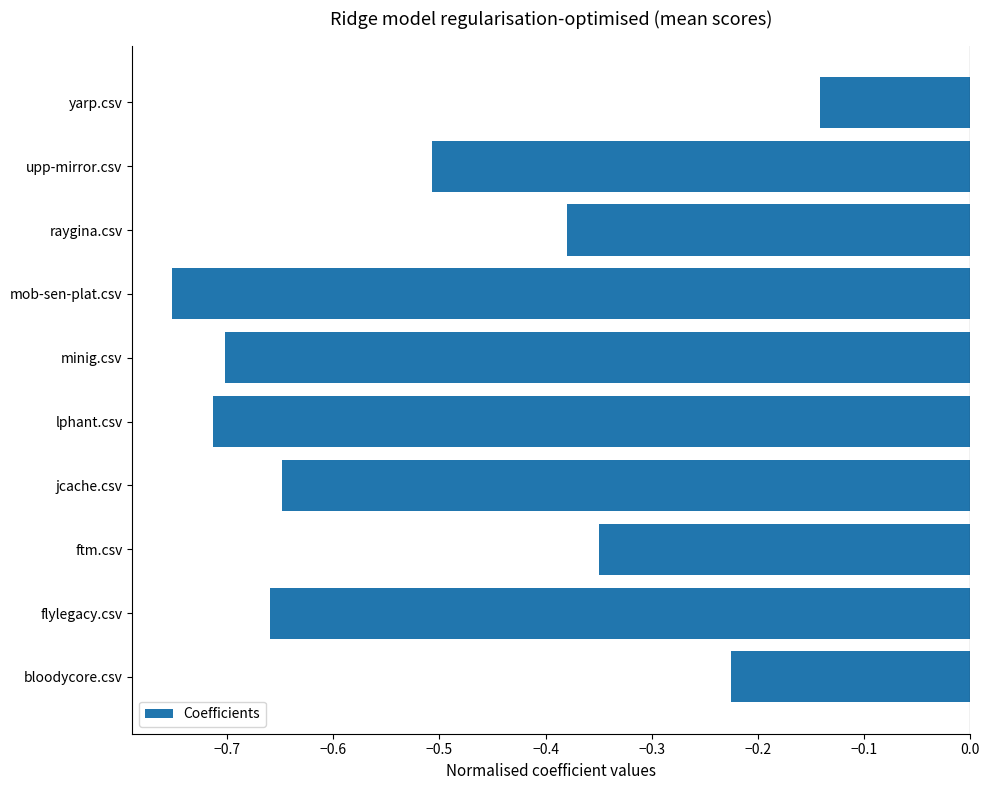

What is the difference between the values at bloodycore.csv and flylegacy.csv?

0.4